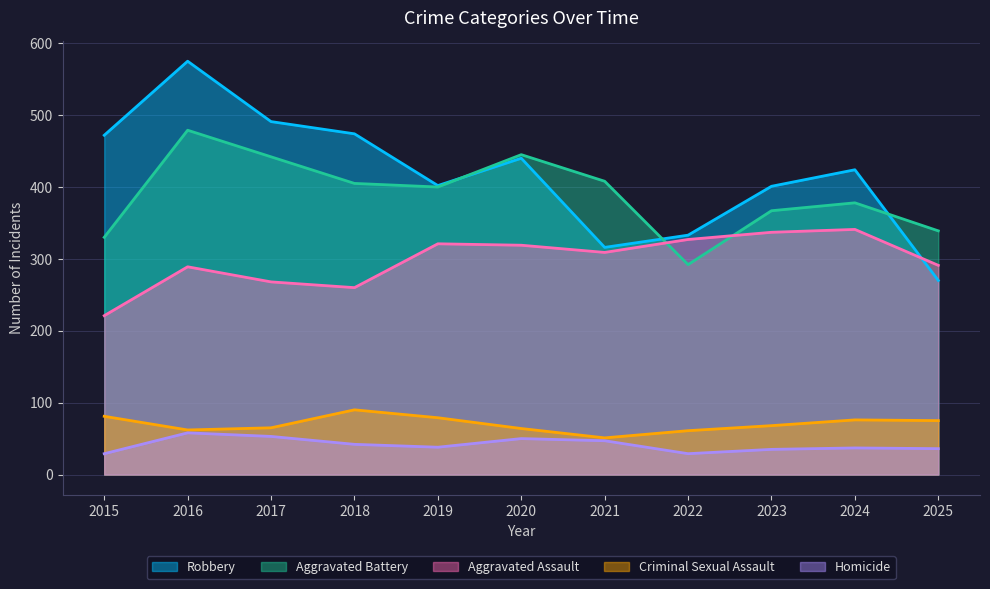

Which series has the largest range (max minus min)?

Robbery